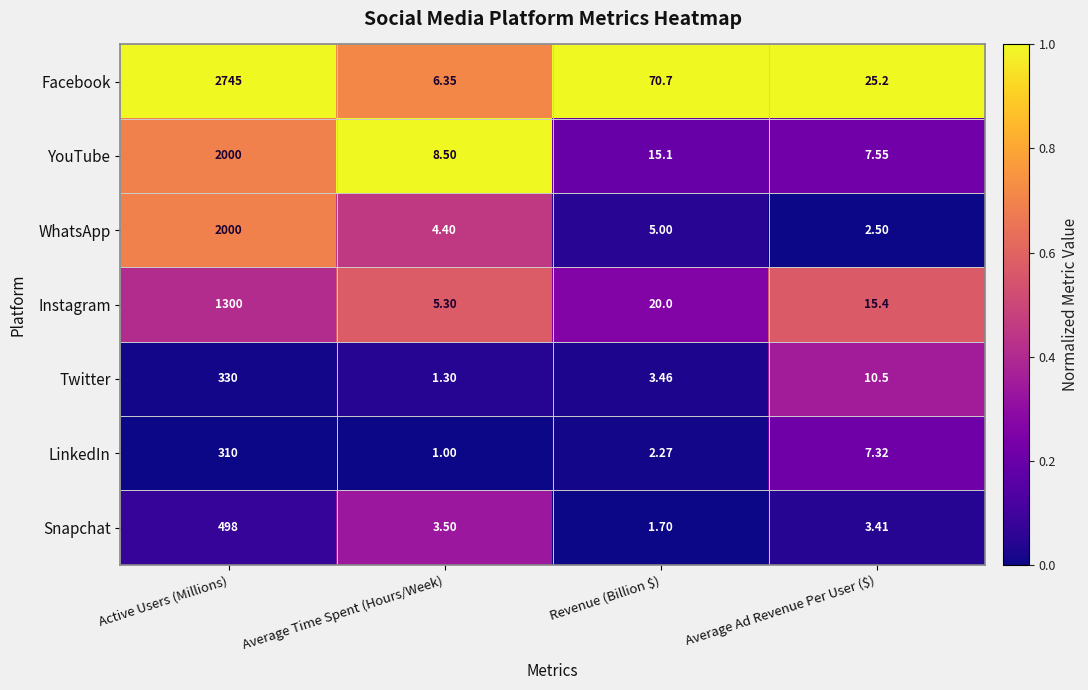

Which series changed the most between Average Time Spent (Hours/Week) and Average Ad Revenue Per User ($)?

Facebook